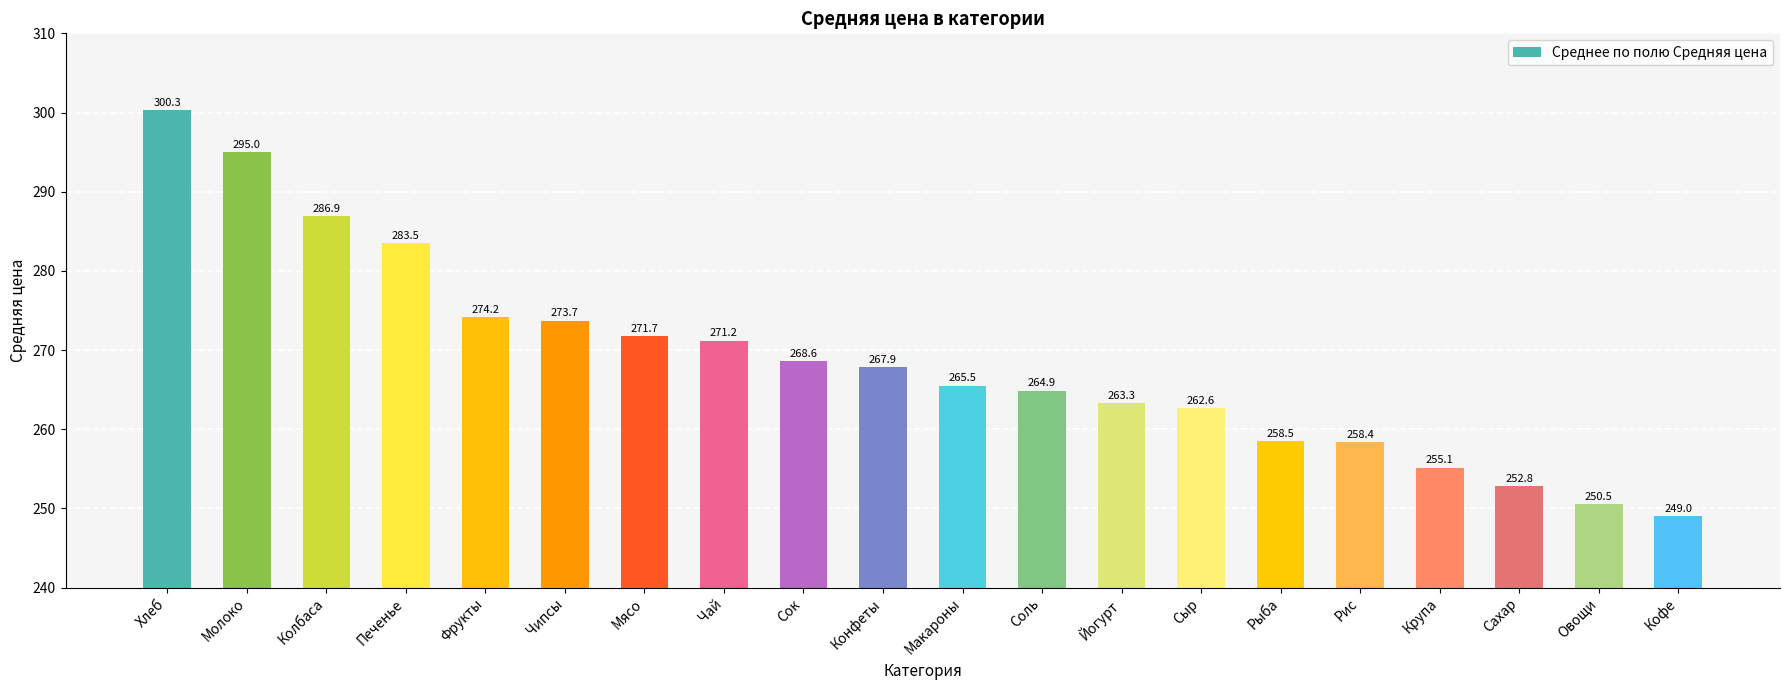

Where does the data first go above 267?

Хлеб